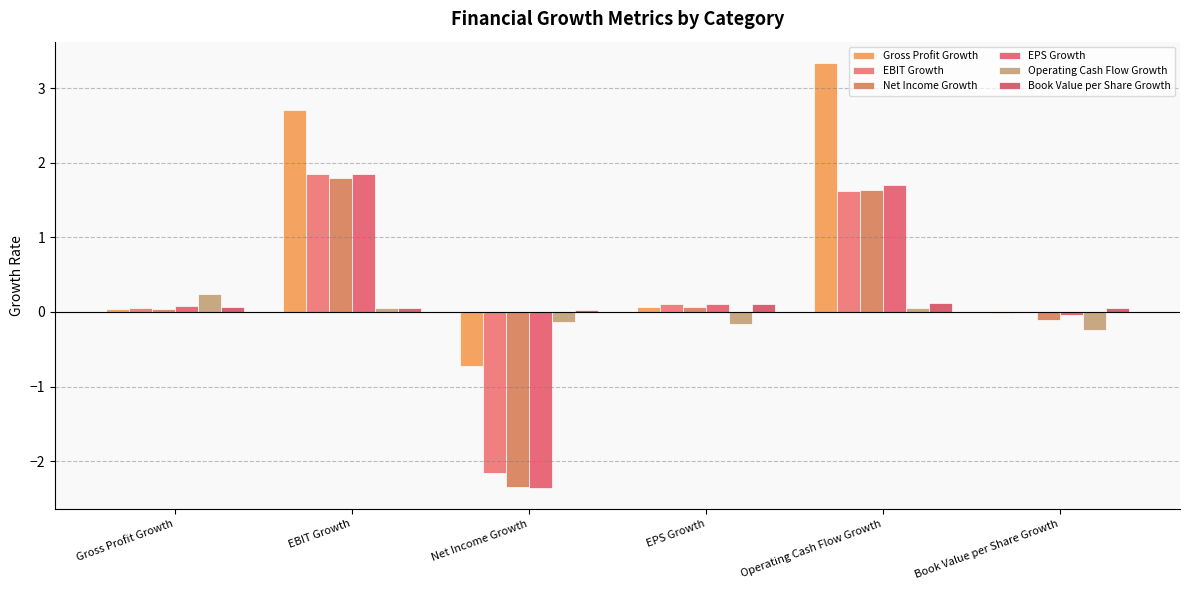

Which label corresponds to the largest value in the chart?

Operating Cash Flow Growth